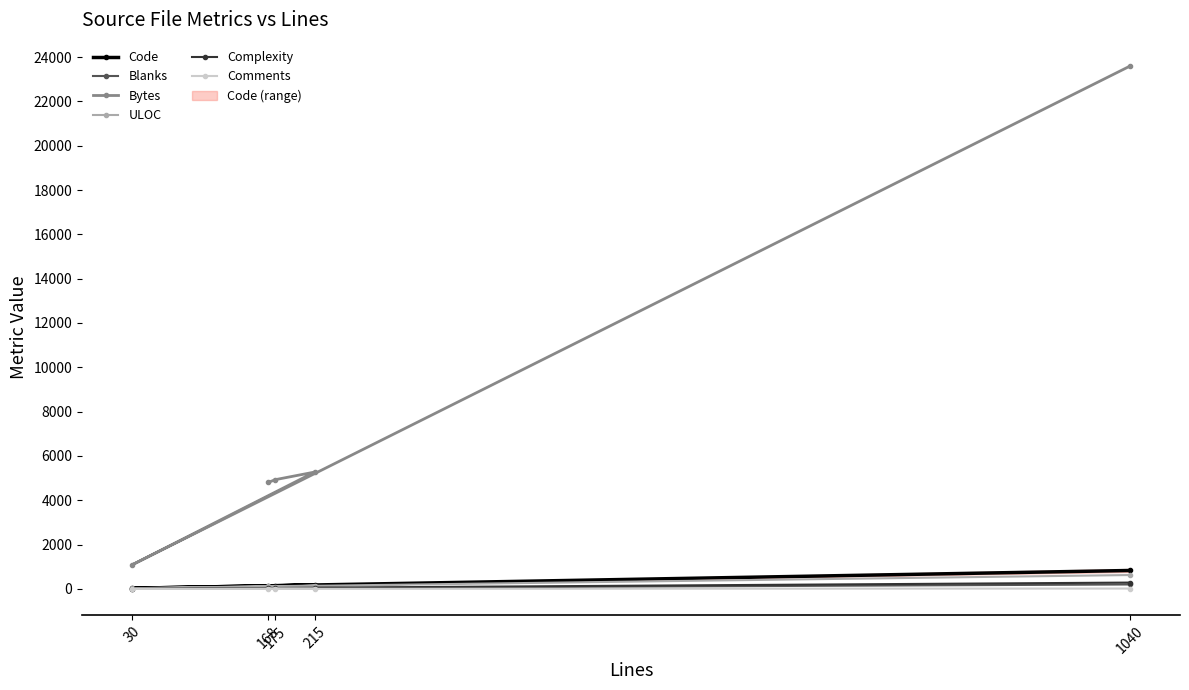

What is the sum of all Blanks values?

316